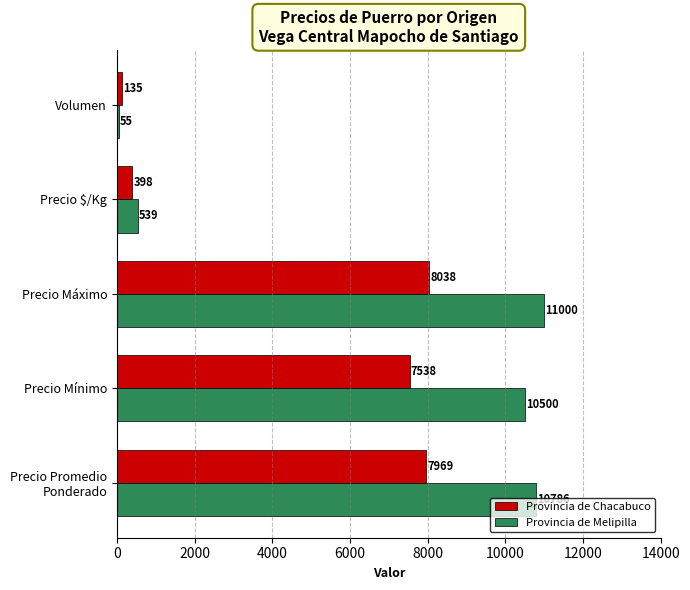

What is the difference between the second highest and minimum values in the Provincia de Chacabuco series?

7834